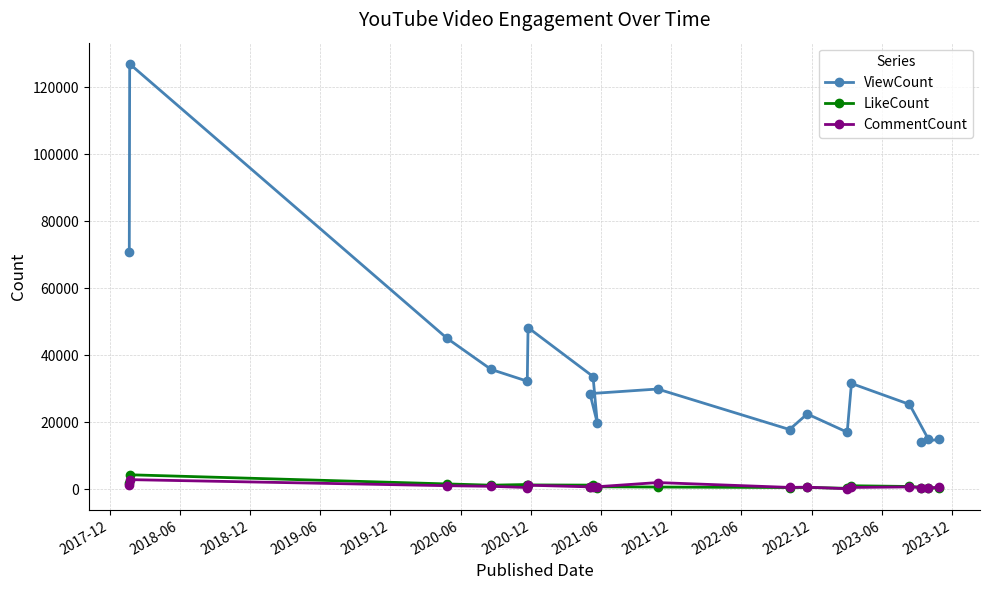

How many series are shown in this chart?

3